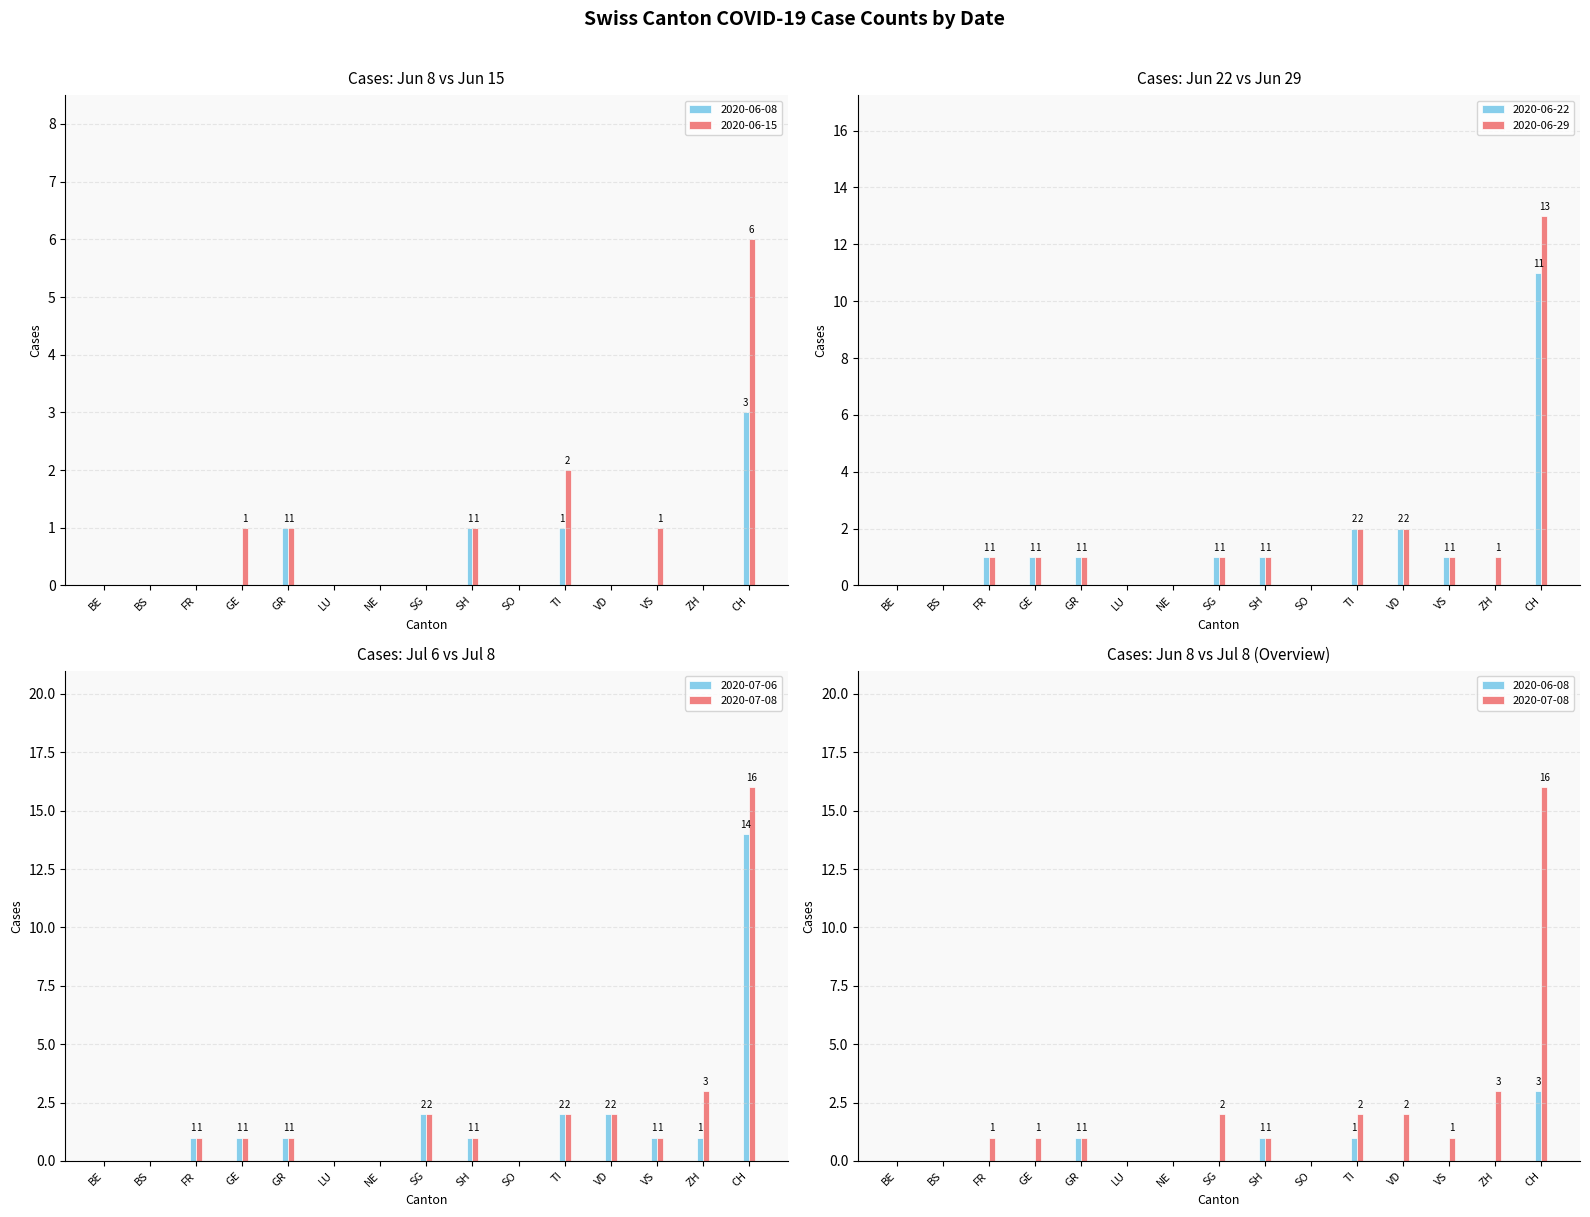

Rank the categories by 2020-07-08 value from lowest to highest.

BE, BS, LU, NE, SO, FR, GE, GR, SH, VS, SG, TI, VD, ZH, CH